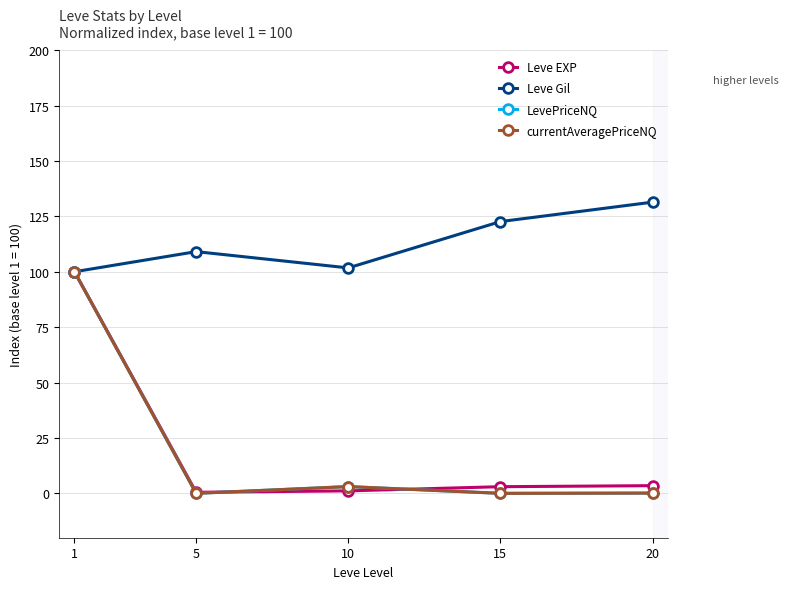

True or false: LevePriceNQ has a value of 0.0 at 5.

True